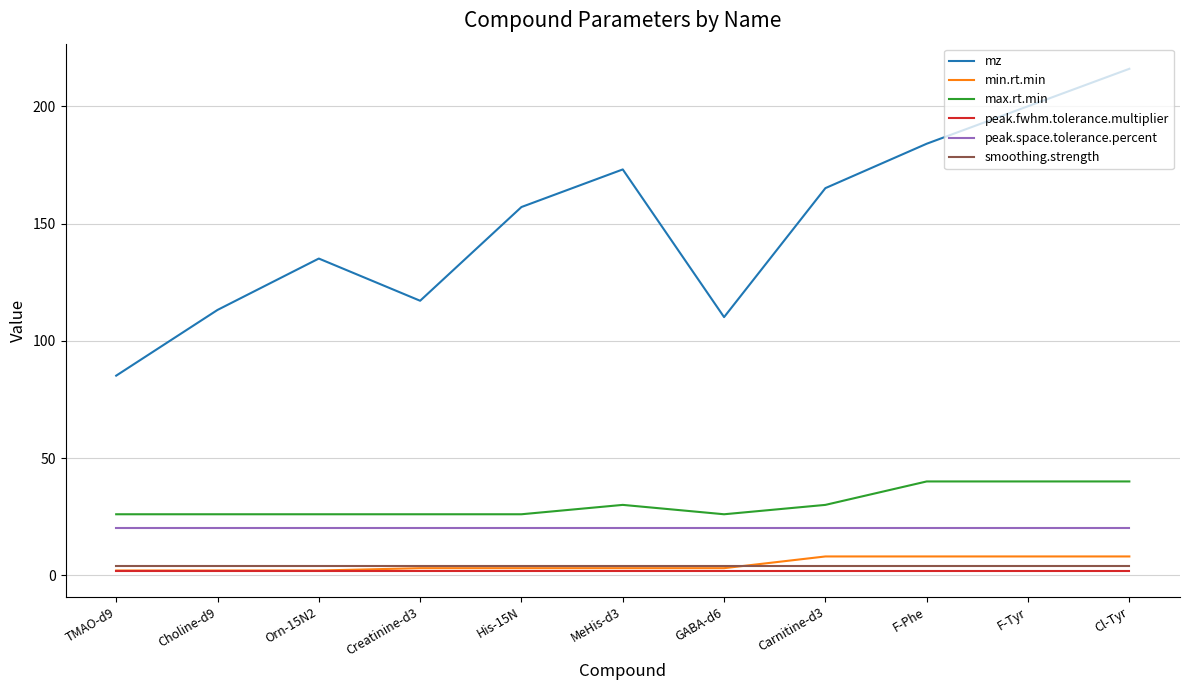

How many series are shown in this chart?

6